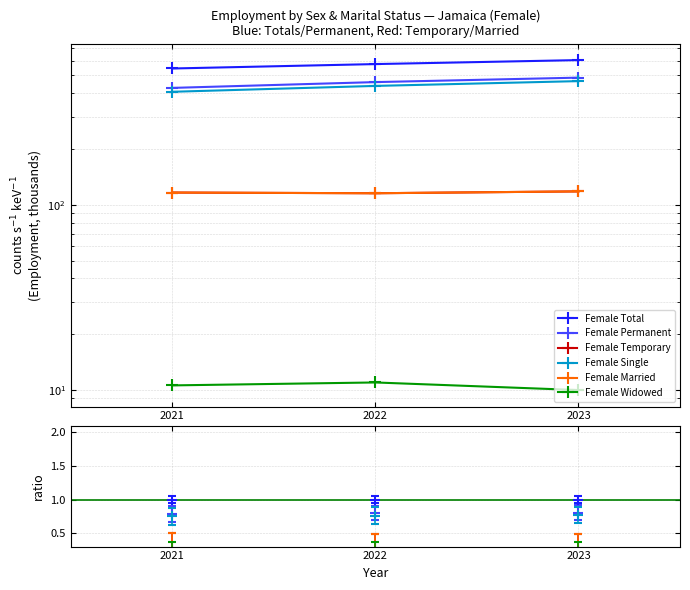

How many data points in Female Married are above 116?

2